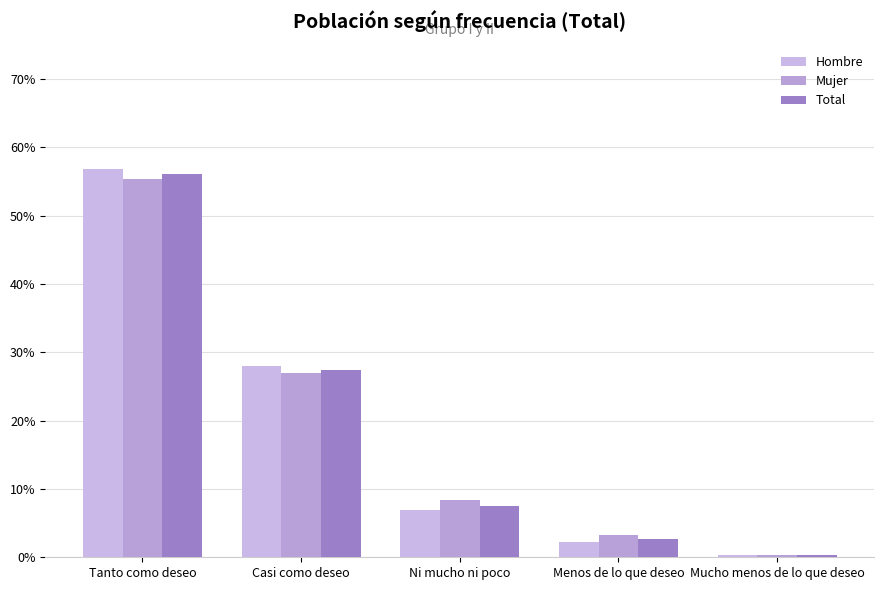

How many bars are there in total?

15